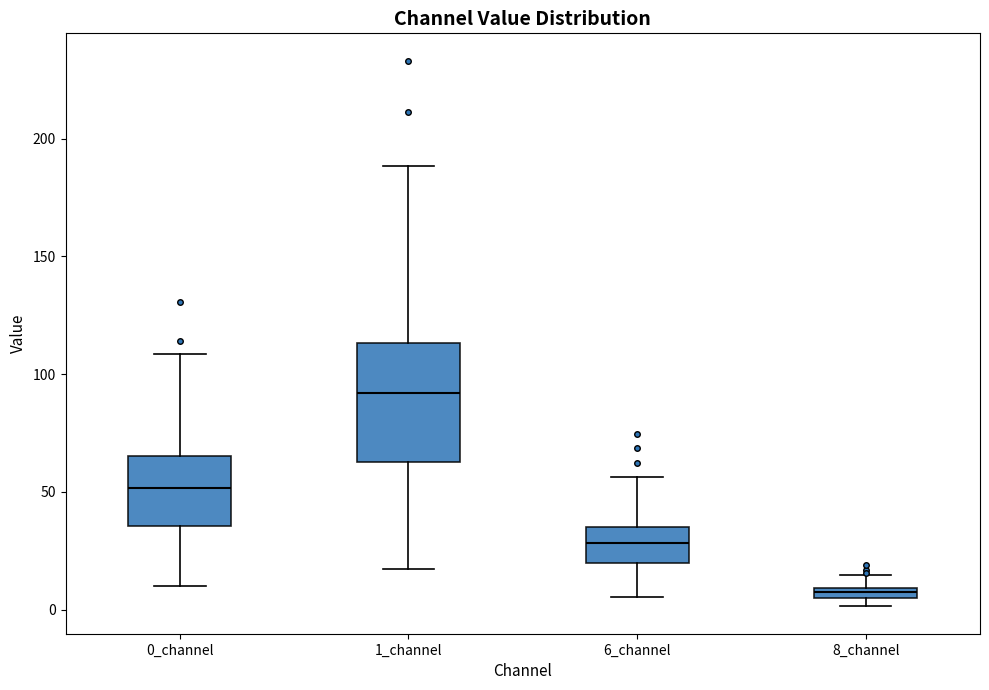

Where does the lower whisker of the box for 0_channel end on the y-axis? The values are not printed on the chart, so give them approximately, as read against the axis.

10